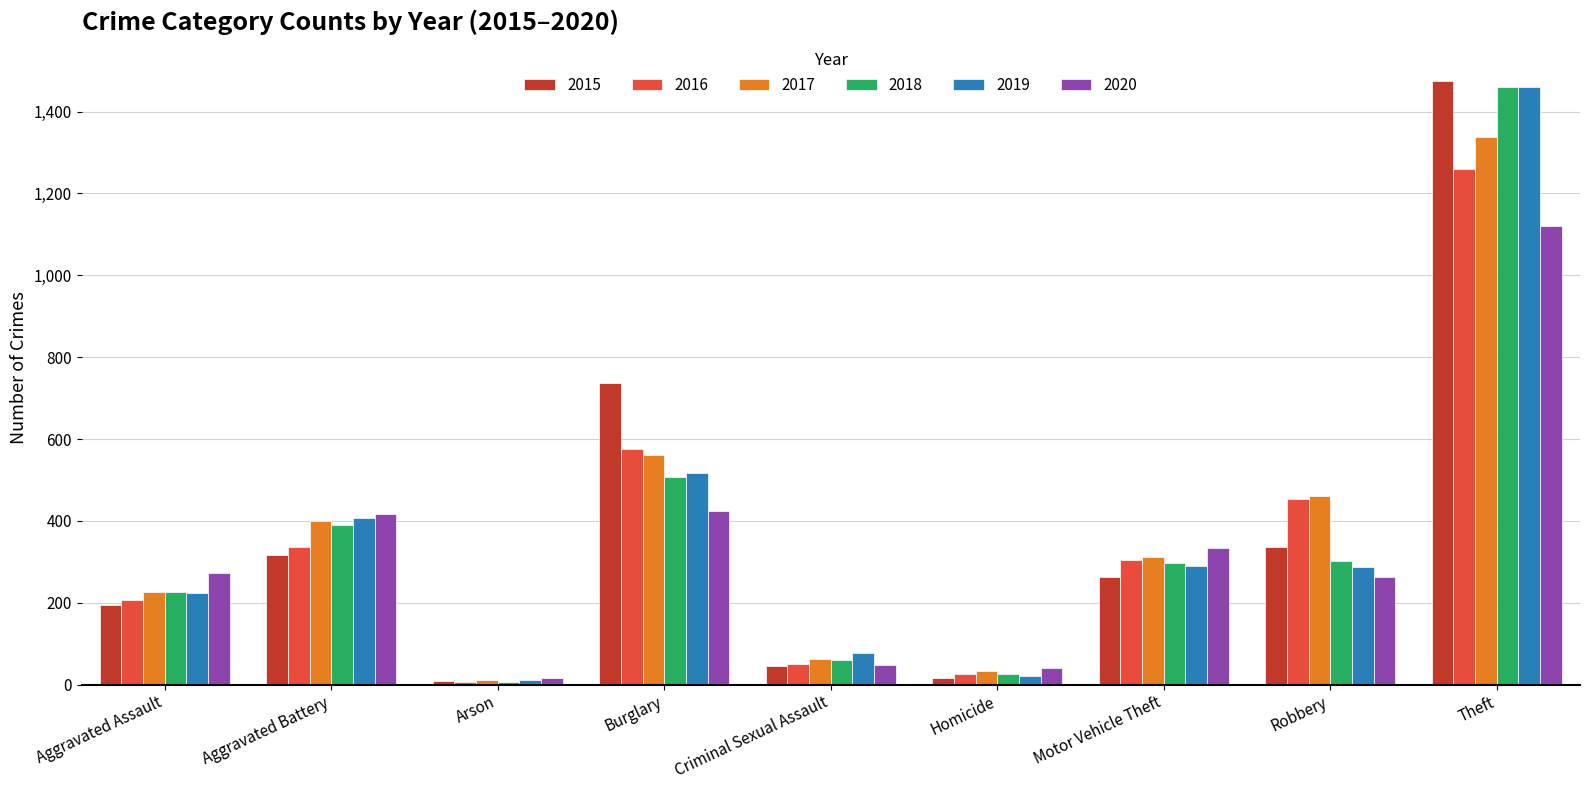

Which series has the largest range (max minus min)?

2015